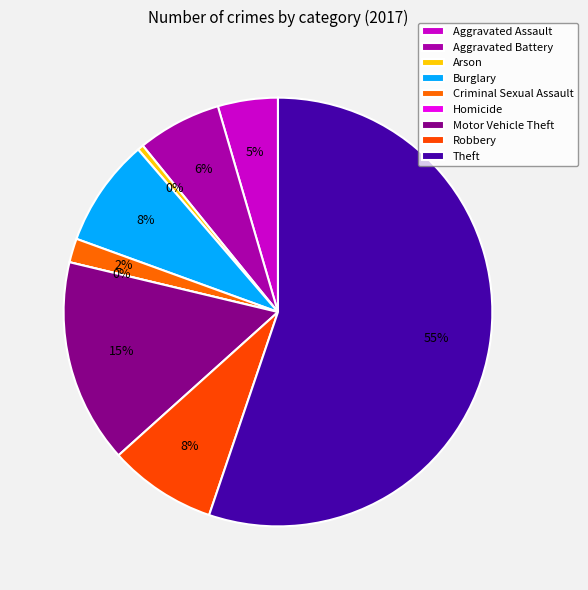

Between Motor Vehicle Theft and Theft, which is larger?

Theft